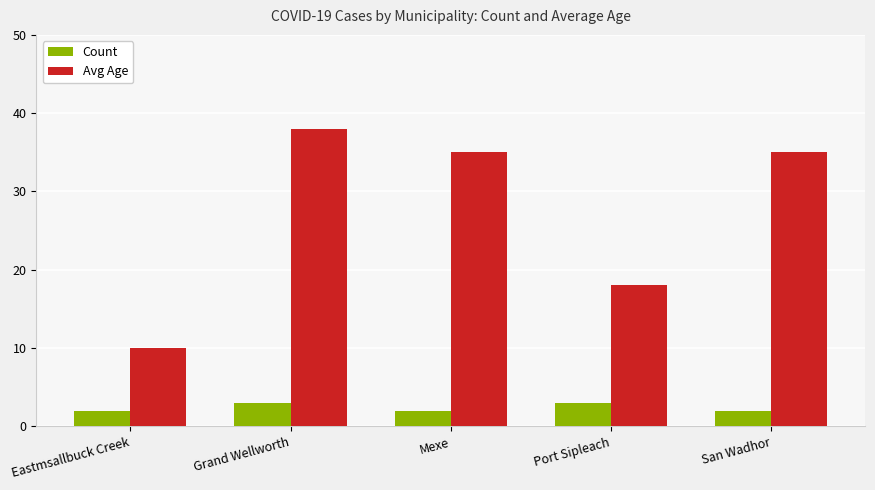

Is it true that Avg Age equals 63 at San Wadhor?

False